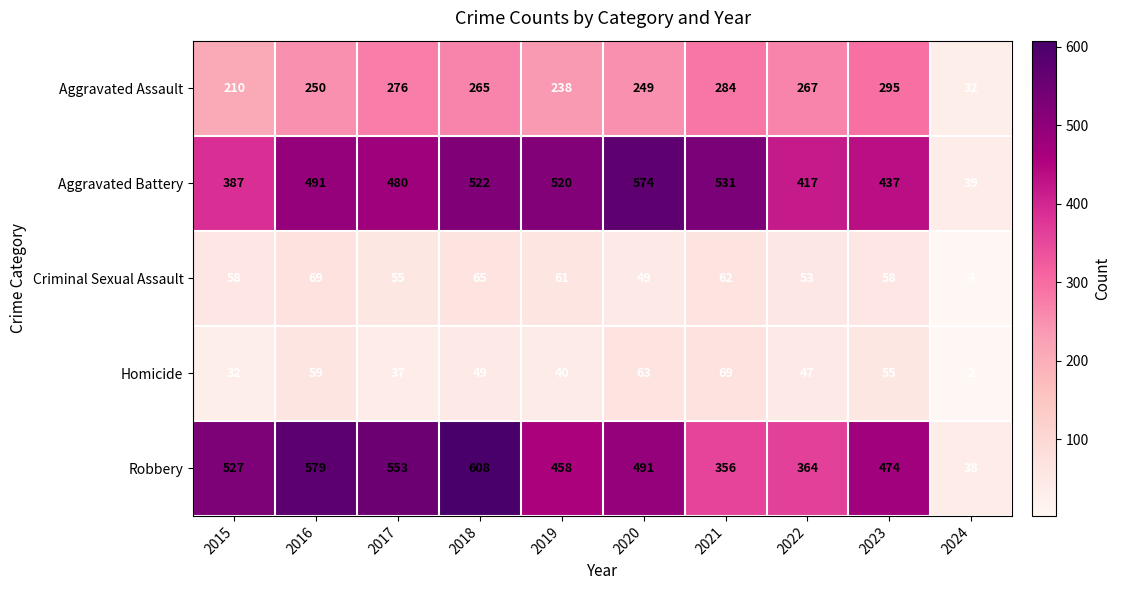

At which category is the sum across all series the highest?

2018